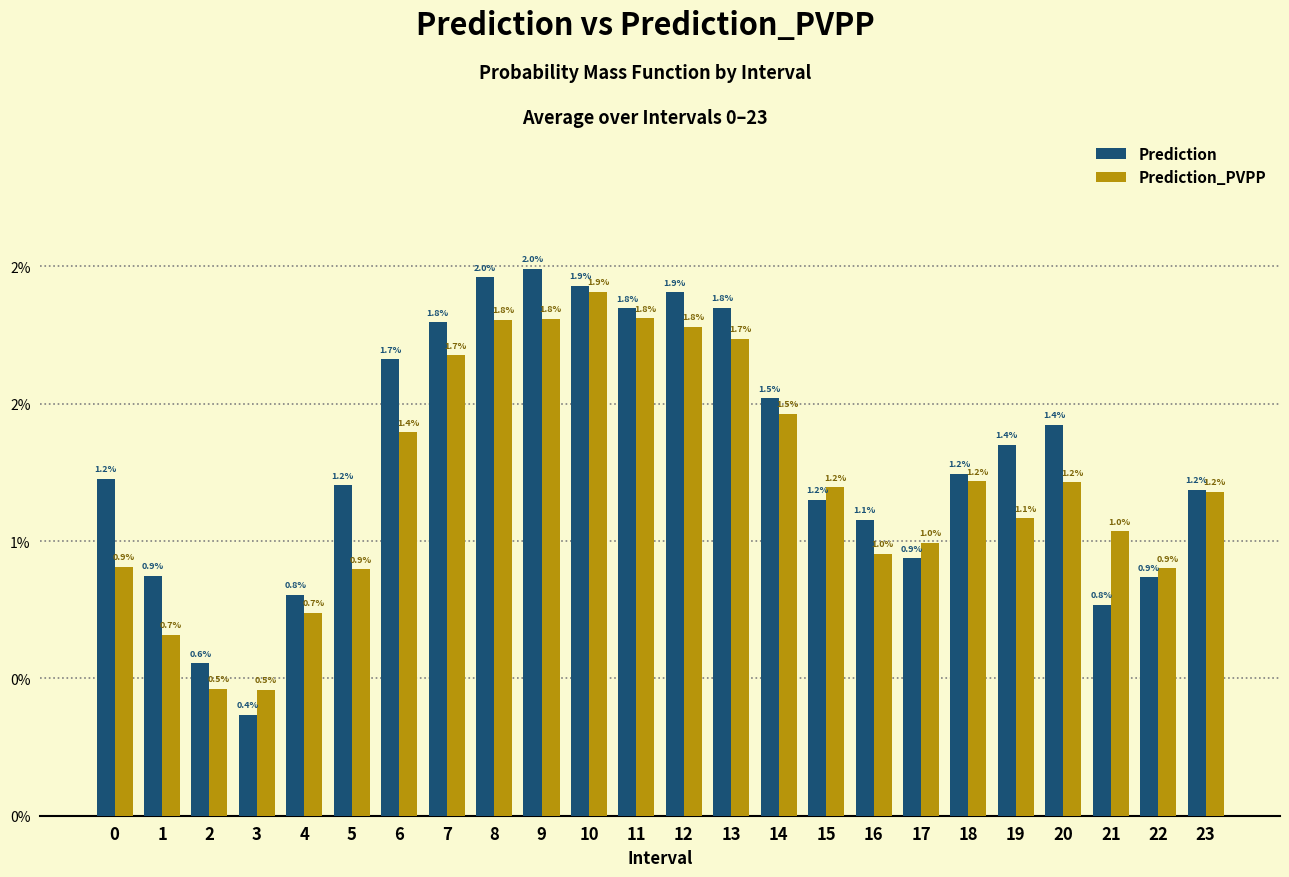

At which category is the sum across all series the highest?

10